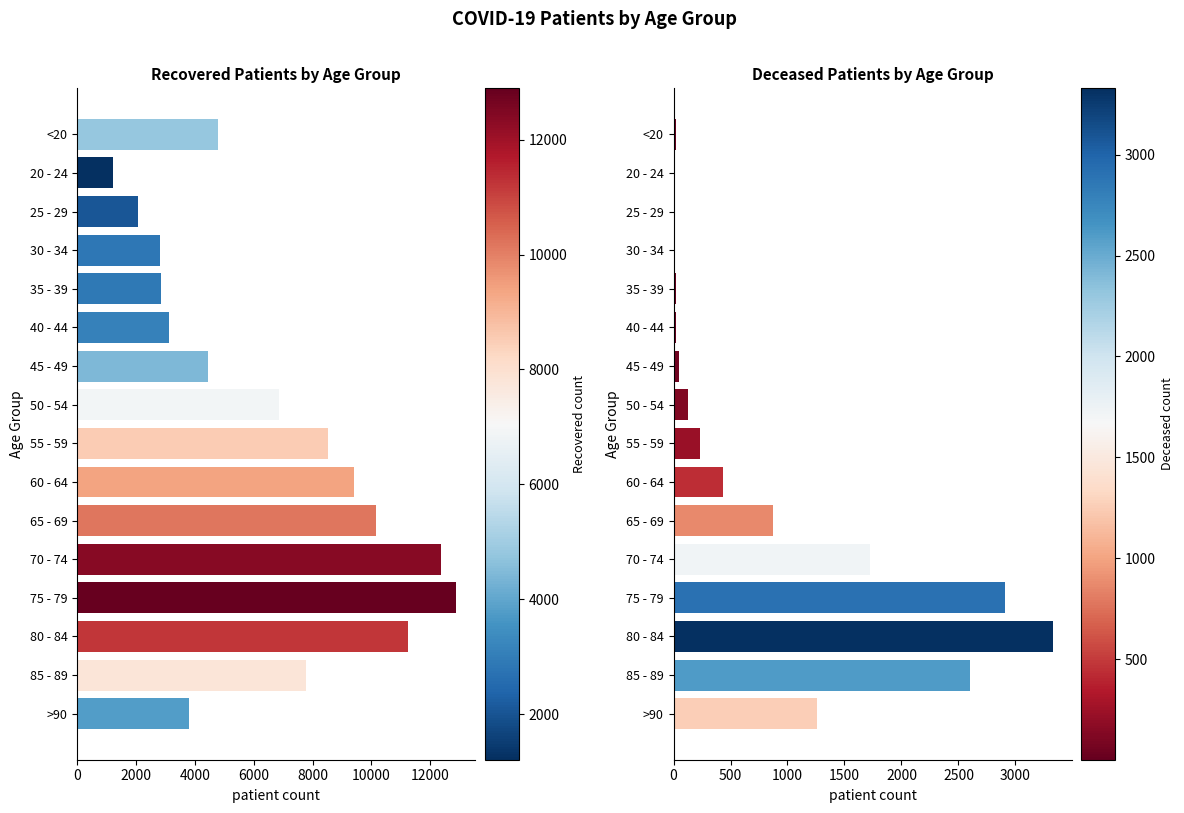

Is it true that patients_deceased equals 1259 at >90?

True